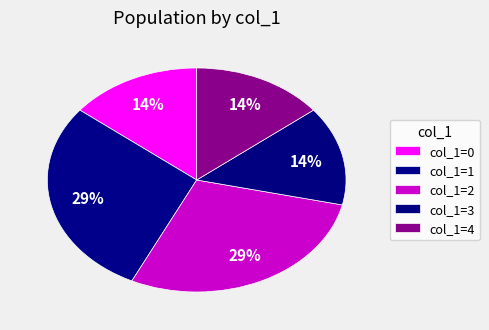

How many slices are in this pie chart?

5